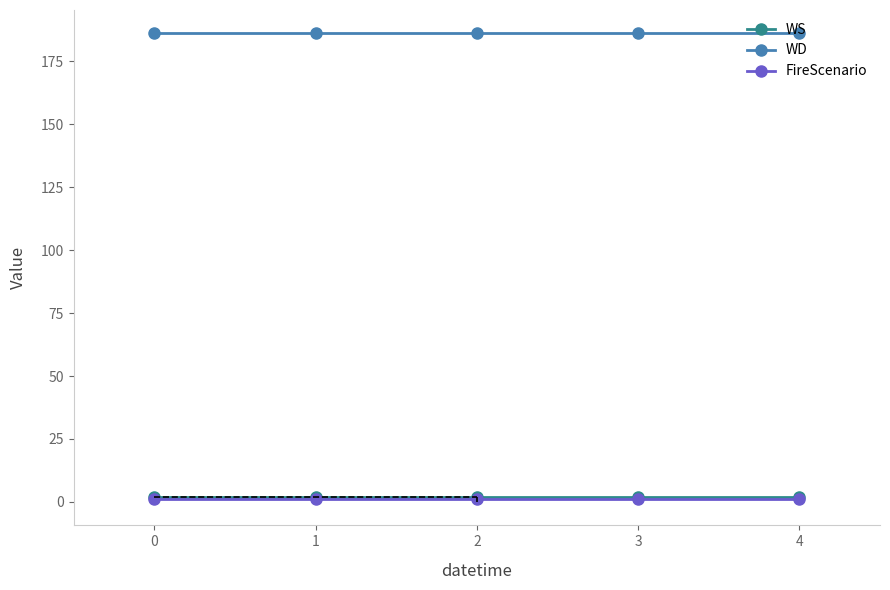

How many series are shown in this chart?

3